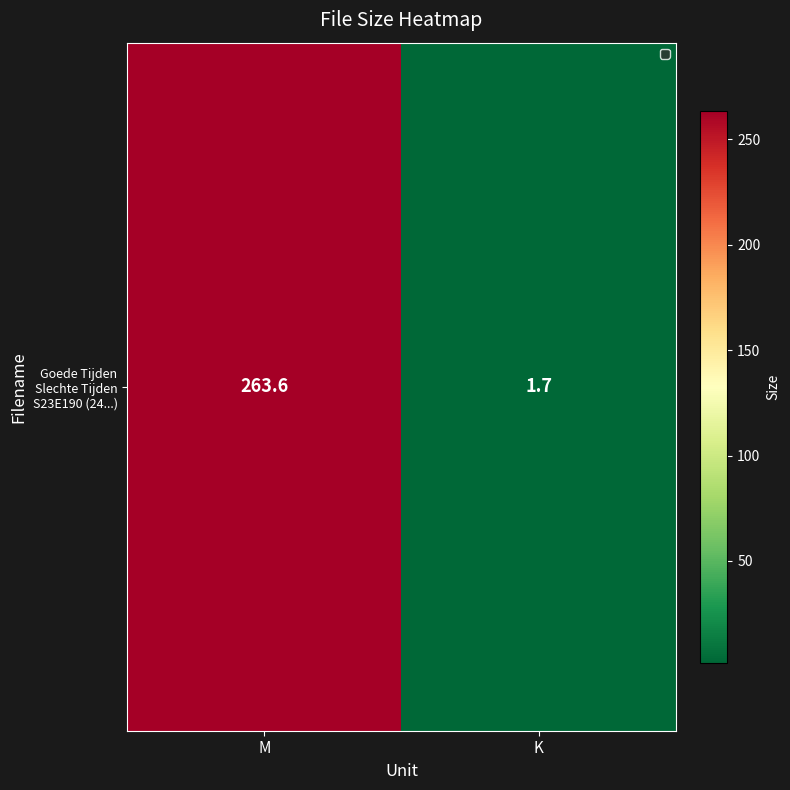

Reading left to right, transcribe all the data shown in this chart.

M=263.6	K=1.7